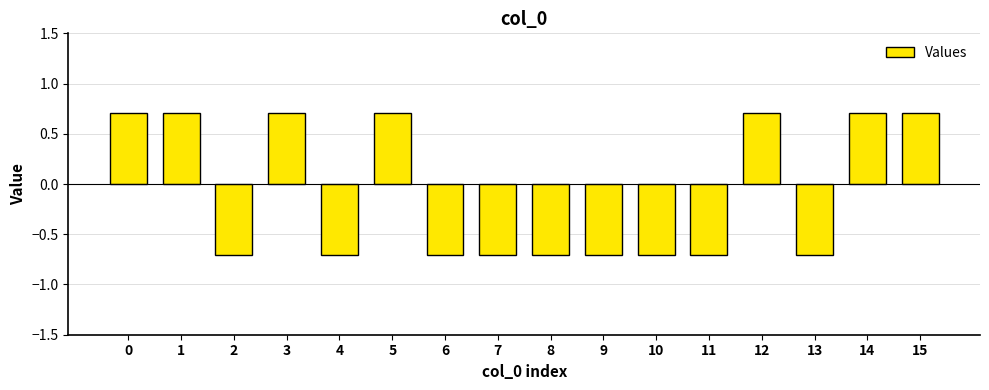

How many categories are shown in the chart?

16